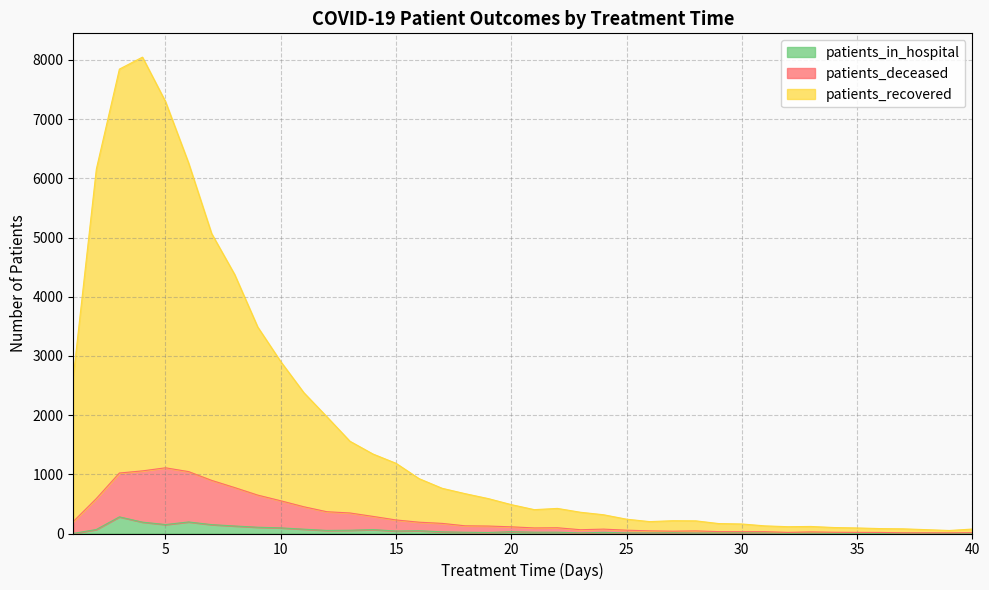

At 38, list the series in order from smallest to largest.

patients_in_hospital, patients_deceased, patients_recovered